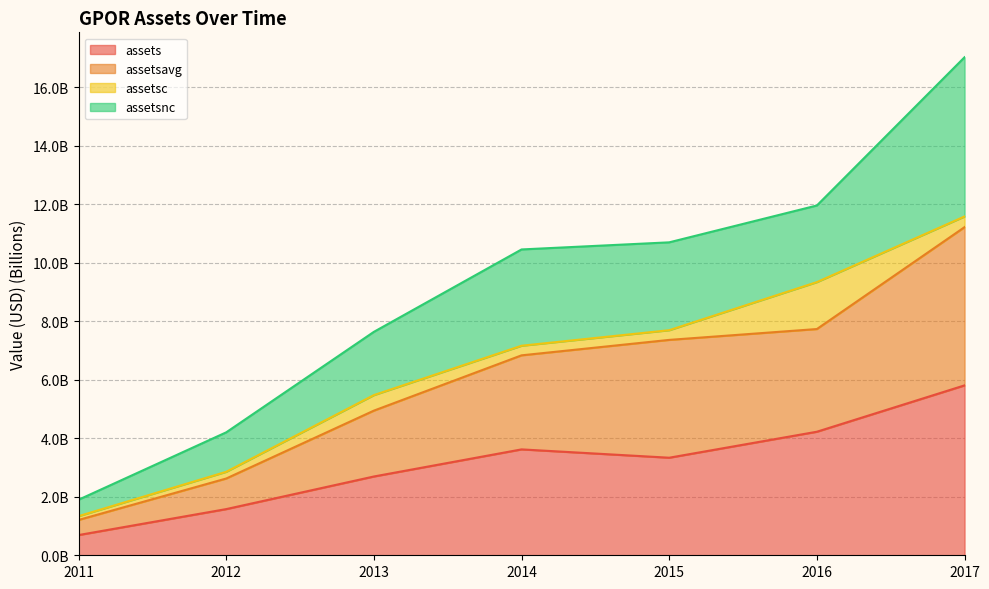

How many categories are shown in the chart?

7